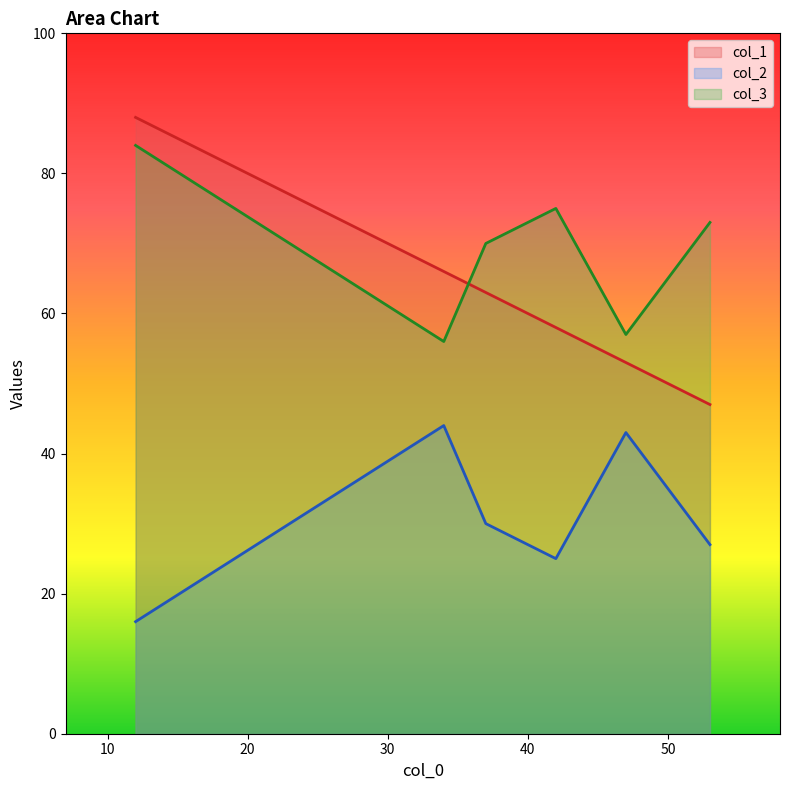

At which category does col_2 reach its first local valley?

12